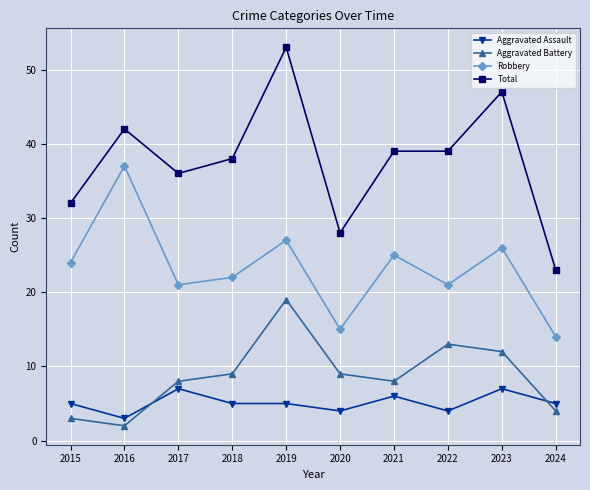

What is the greatest value displayed?

53